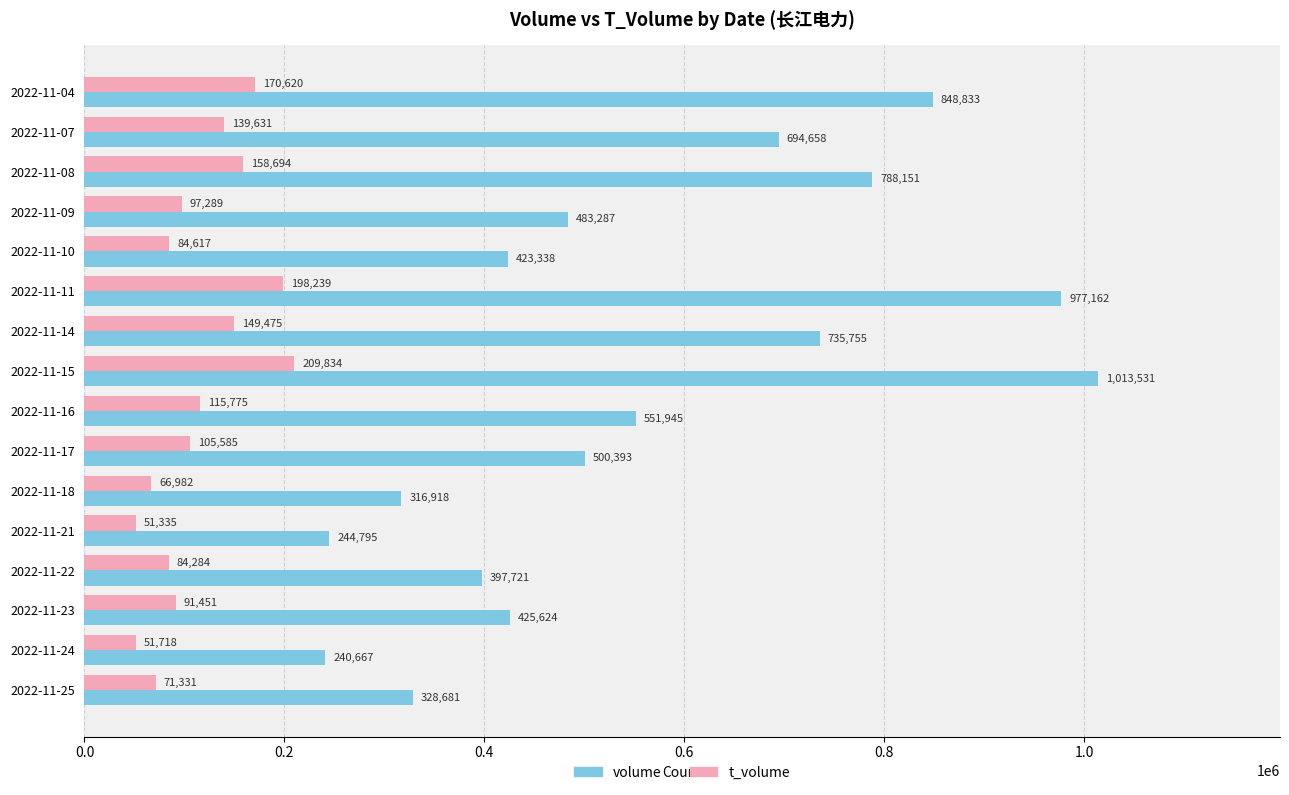

Rank the series at 2022-11-09 from highest to lowest value.

volume, t_volume